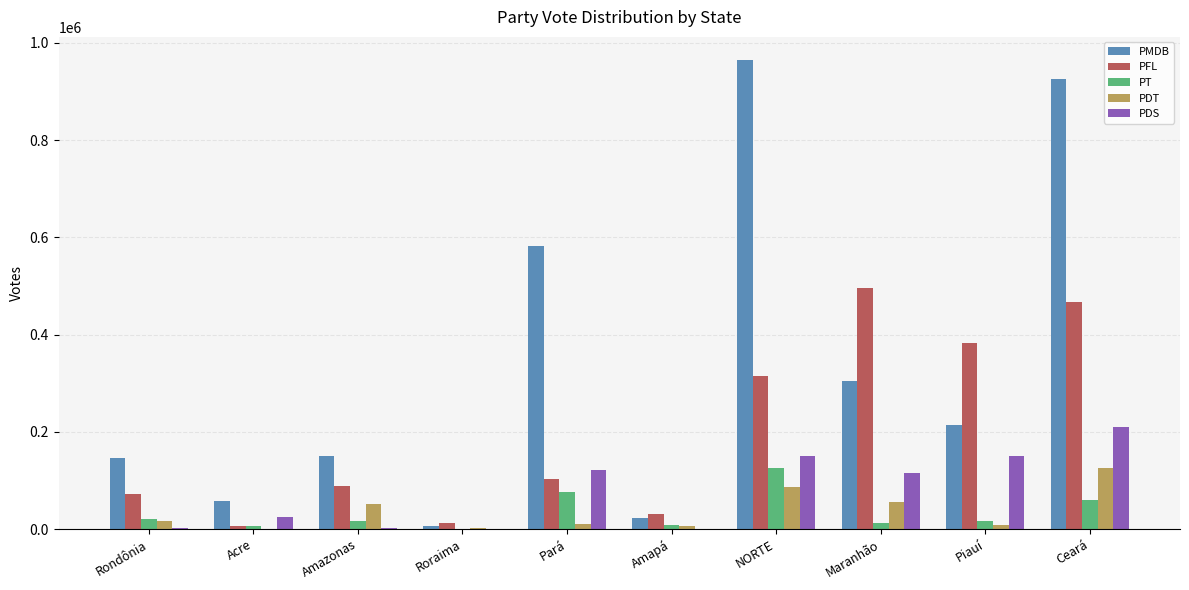

What is the spread (max minus min) of values at Piauí?

373845